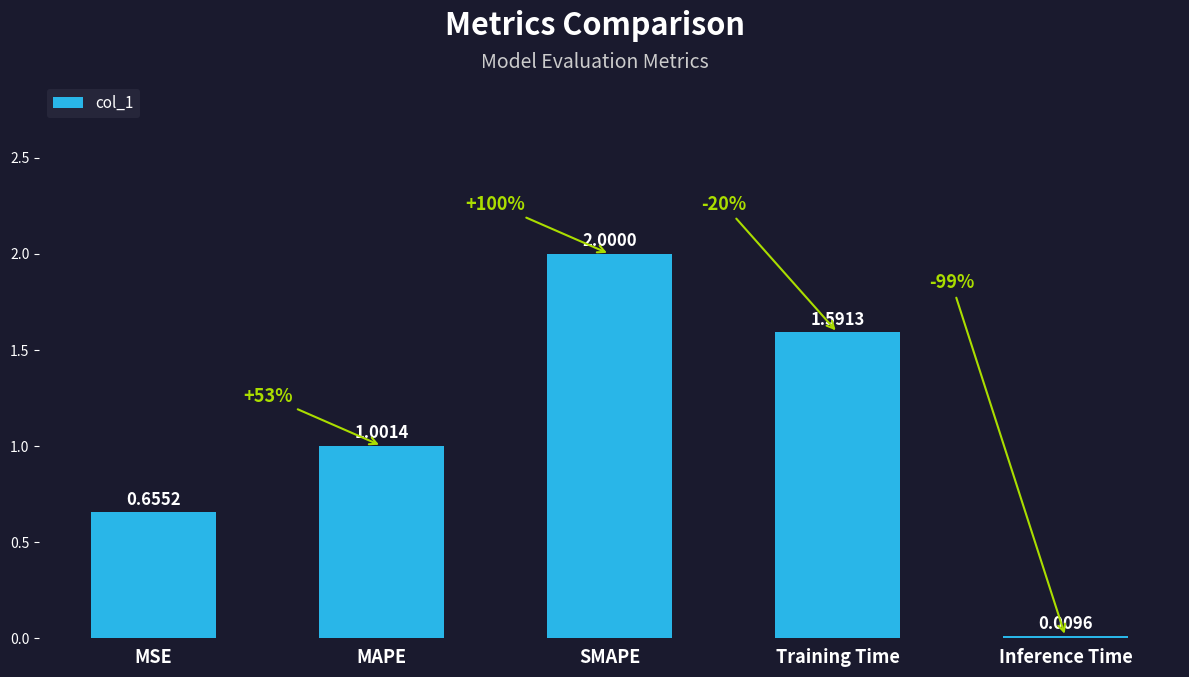

List the labels in order of value, largest first.

SMAPE, Training Time, MAPE, MSE, Inference Time